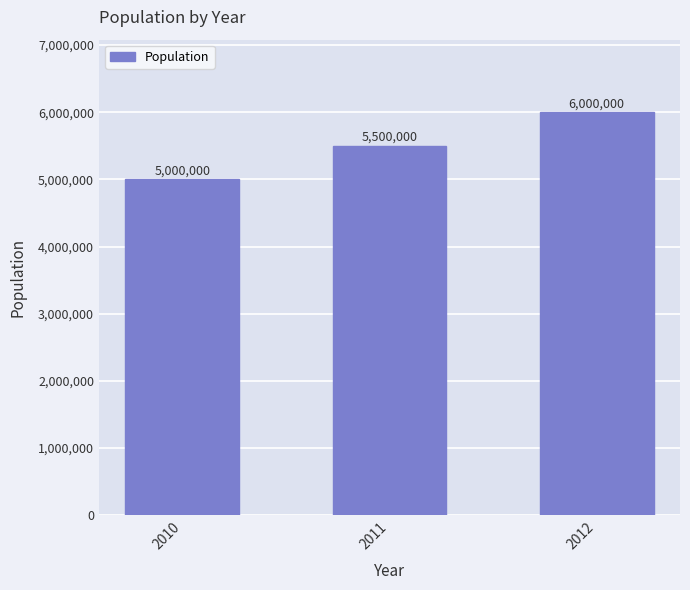

Where is the data nearest to the value 5500000?

2011